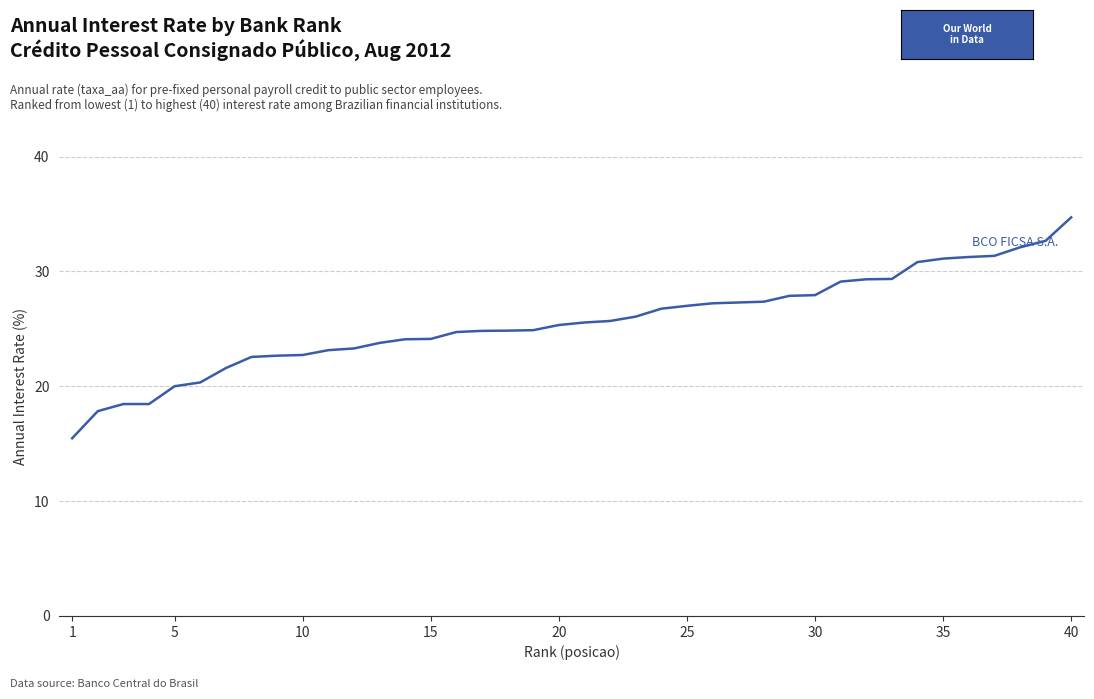

What is the greatest value displayed?

34.7